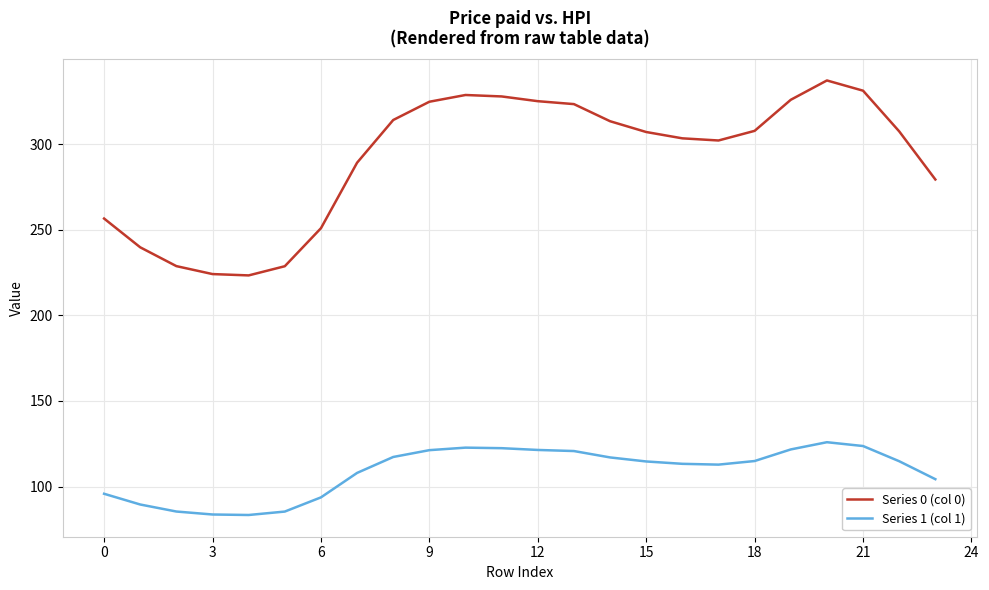

True or false: Series 1 (col 1) and Series 0 (col 0) intersect in this chart.

False